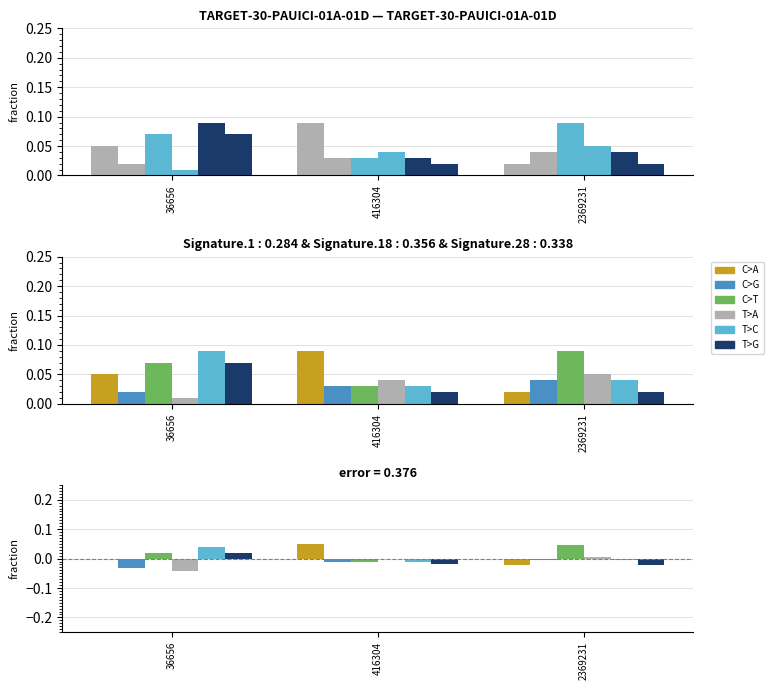

How many data points in species_6 are above 0?

1